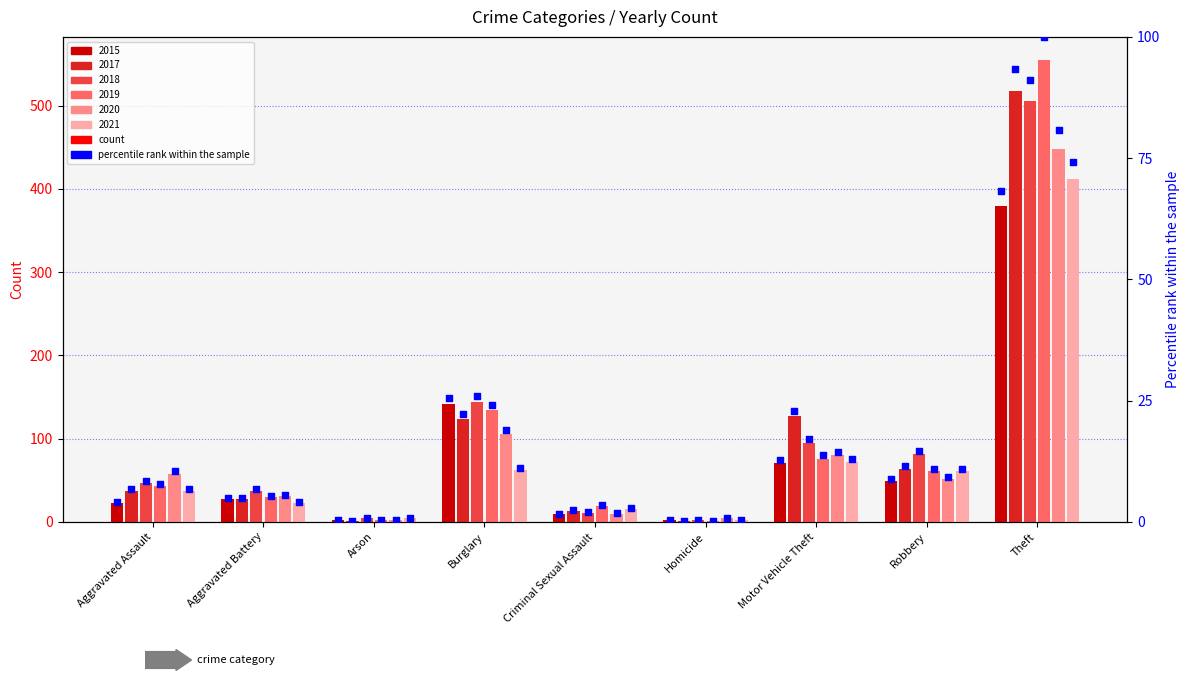

Which series reaches the minimum Y coordinate?

2018